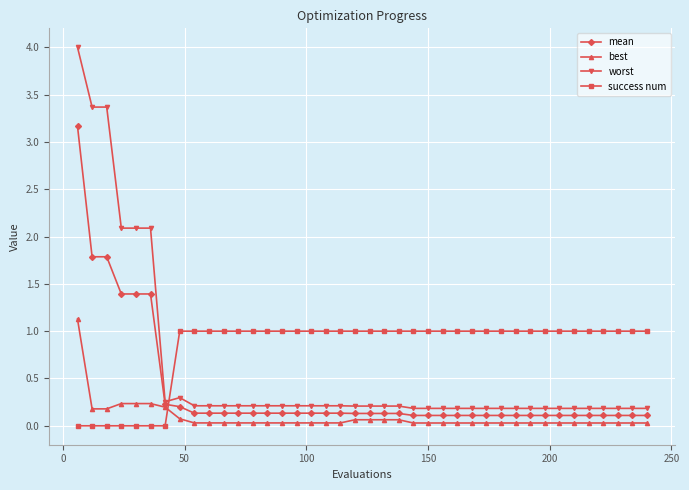

What is the maximum value shown in the chart?

4.0